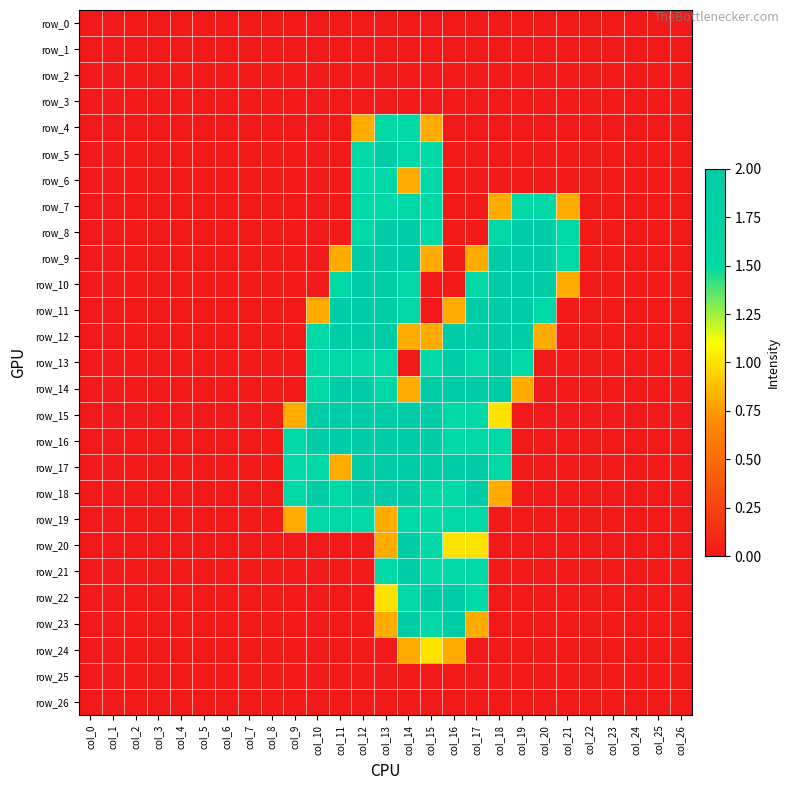

Reading right to left, extract all data points from this chart.

row_0: 0.0	0.0	0.0	0.0	0.0	0.0	0.0	0.0	0.0	0.0	0.0	0.0	0.0	0.0	0.0	0.0	0.0	0.0	0.0	0.0	0.0	0.0	0.0	0.0	0.0	0.0	0.0
row_1: 0.0	0.0	0.0	0.0	0.0	0.0	0.0	0.0	0.0	0.0	0.0	0.0	0.0	0.0	0.0	0.0	0.0	0.0	0.0	0.0	0.0	0.0	0.0	0.0	0.0	0.0	0.0
row_2: 0.0	0.0	0.0	0.0	0.0	0.0	0.0	0.0	0.0	0.0	0.0	0.0	0.0	0.0	0.0	0.0	0.0	0.0	0.0	0.0	0.0	0.0	0.0	0.0	0.0	0.0	0.0
row_3: 0.0	0.0	0.0	0.0	0.0	0.0	0.0	0.0	0.0	0.0	0.0	0.0	0.0	0.0	0.0	0.0	0.0	0.0	0.0	0.0	0.0	0.0	0.0	0.0	0.0	0.0	0.0
row_4: 0.0	0.0	0.0	0.0	0.0	0.0	0.0	0.0	0.0	0.0	0.0	0.8	1.5	1.5	0.8	0.0	0.0	0.0	0.0	0.0	0.0	0.0	0.0	0.0	0.0	0.0	0.0
row_5: 0.0	0.0	0.0	0.0	0.0	0.0	0.0	0.0	0.0	0.0	0.0	1.5	1.5	2.0	1.5	0.0	0.0	0.0	0.0	0.0	0.0	0.0	0.0	0.0	0.0	0.0	0.0
row_6: 0.0	0.0	0.0	0.0	0.0	0.0	0.0	0.0	0.0	0.0	0.0	1.5	0.8	1.5	1.5	0.0	0.0	0.0	0.0	0.0	0.0	0.0	0.0	0.0	0.0	0.0	0.0
row_7: 0.0	0.0	0.0	0.0	0.0	0.8	1.5	1.5	0.8	0.0	0.0	1.5	1.5	1.5	1.5	0.0	0.0	0.0	0.0	0.0	0.0	0.0	0.0	0.0	0.0	0.0	0.0
row_8: 0.0	0.0	0.0	0.0	0.0	1.5	2.0	2.0	1.5	0.0	0.0	1.5	2.0	2.0	1.5	0.0	0.0	0.0	0.0	0.0	0.0	0.0	0.0	0.0	0.0	0.0	0.0
row_9: 0.0	0.0	0.0	0.0	0.0	1.5	2.0	2.0	2.0	0.8	0.0	0.8	2.0	2.0	2.0	0.8	0.0	0.0	0.0	0.0	0.0	0.0	0.0	0.0	0.0	0.0	0.0
row_10: 0.0	0.0	0.0	0.0	0.0	0.8	2.0	2.0	2.0	1.5	0.0	0.0	1.5	2.0	2.0	1.5	0.0	0.0	0.0	0.0	0.0	0.0	0.0	0.0	0.0	0.0	0.0
row_11: 0.0	0.0	0.0	0.0	0.0	0.0	1.5	2.0	2.0	2.0	0.8	0.0	1.5	2.0	2.0	2.0	0.8	0.0	0.0	0.0	0.0	0.0	0.0	0.0	0.0	0.0	0.0
row_12: 0.0	0.0	0.0	0.0	0.0	0.0	0.8	2.0	2.0	2.0	2.0	0.8	0.8	2.0	2.0	2.0	1.5	0.0	0.0	0.0	0.0	0.0	0.0	0.0	0.0	0.0	0.0
row_13: 0.0	0.0	0.0	0.0	0.0	0.0	0.0	1.5	2.0	1.5	2.0	1.5	0.0	1.5	1.5	1.5	1.5	0.0	0.0	0.0	0.0	0.0	0.0	0.0	0.0	0.0	0.0
row_14: 0.0	0.0	0.0	0.0	0.0	0.0	0.0	0.8	2.0	2.0	2.0	2.0	0.8	1.5	2.0	2.0	1.5	0.0	0.0	0.0	0.0	0.0	0.0	0.0	0.0	0.0	0.0
row_15: 0.0	0.0	0.0	0.0	0.0	0.0	0.0	0.0	1.0	1.5	1.5	2.0	2.0	2.0	2.0	2.0	2.0	0.8	0.0	0.0	0.0	0.0	0.0	0.0	0.0	0.0	0.0
row_16: 0.0	0.0	0.0	0.0	0.0	0.0	0.0	0.0	1.5	1.5	1.5	2.0	2.0	2.0	2.0	2.0	2.0	1.5	0.0	0.0	0.0	0.0	0.0	0.0	0.0	0.0	0.0
row_17: 0.0	0.0	0.0	0.0	0.0	0.0	0.0	0.0	1.5	2.0	2.0	2.0	2.0	2.0	2.0	0.8	1.5	1.5	0.0	0.0	0.0	0.0	0.0	0.0	0.0	0.0	0.0
row_18: 0.0	0.0	0.0	0.0	0.0	0.0	0.0	0.0	0.8	2.0	1.5	1.5	2.0	2.0	2.0	1.5	2.0	1.5	0.0	0.0	0.0	0.0	0.0	0.0	0.0	0.0	0.0
row_19: 0.0	0.0	0.0	0.0	0.0	0.0	0.0	0.0	0.0	1.5	1.5	1.5	1.5	0.8	1.5	1.5	1.5	0.8	0.0	0.0	0.0	0.0	0.0	0.0	0.0	0.0	0.0
row_20: 0.0	0.0	0.0	0.0	0.0	0.0	0.0	0.0	0.0	1.0	1.0	1.5	2.0	0.8	0.0	0.0	0.0	0.0	0.0	0.0	0.0	0.0	0.0	0.0	0.0	0.0	0.0
row_21: 0.0	0.0	0.0	0.0	0.0	0.0	0.0	0.0	0.0	1.5	1.5	1.5	2.0	1.5	0.0	0.0	0.0	0.0	0.0	0.0	0.0	0.0	0.0	0.0	0.0	0.0	0.0
row_22: 0.0	0.0	0.0	0.0	0.0	0.0	0.0	0.0	0.0	1.5	2.0	2.0	1.5	1.0	0.0	0.0	0.0	0.0	0.0	0.0	0.0	0.0	0.0	0.0	0.0	0.0	0.0
row_23: 0.0	0.0	0.0	0.0	0.0	0.0	0.0	0.0	0.0	0.8	2.0	1.5	2.0	0.8	0.0	0.0	0.0	0.0	0.0	0.0	0.0	0.0	0.0	0.0	0.0	0.0	0.0
row_24: 0.0	0.0	0.0	0.0	0.0	0.0	0.0	0.0	0.0	0.0	0.8	1.0	0.8	0.0	0.0	0.0	0.0	0.0	0.0	0.0	0.0	0.0	0.0	0.0	0.0	0.0	0.0
row_25: 0.0	0.0	0.0	0.0	0.0	0.0	0.0	0.0	0.0	0.0	0.0	0.0	0.0	0.0	0.0	0.0	0.0	0.0	0.0	0.0	0.0	0.0	0.0	0.0	0.0	0.0	0.0
row_26: 0.0	0.0	0.0	0.0	0.0	0.0	0.0	0.0	0.0	0.0	0.0	0.0	0.0	0.0	0.0	0.0	0.0	0.0	0.0	0.0	0.0	0.0	0.0	0.0	0.0	0.0	0.0